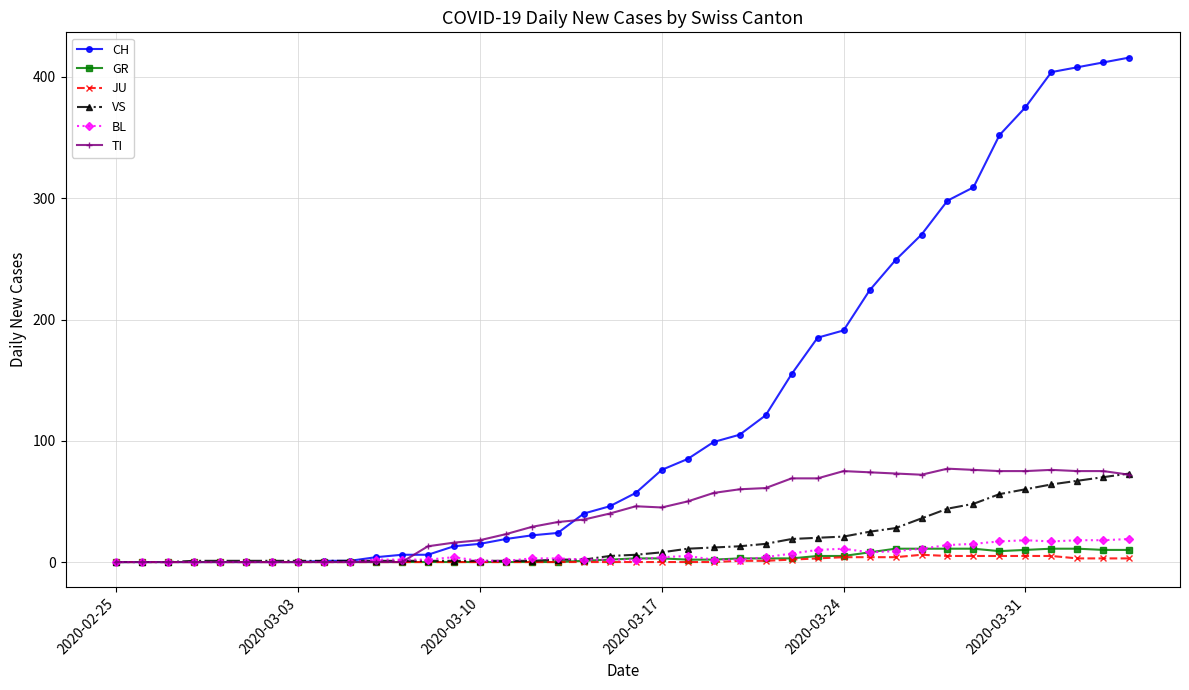

How many lines are shown in the chart?

6